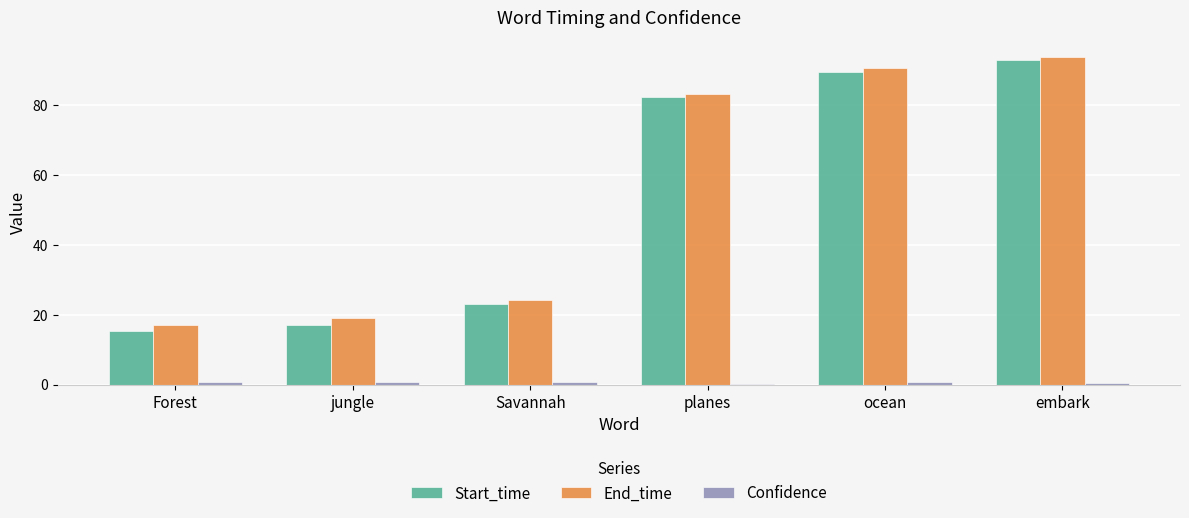

True or false: End_time has a value of 83.0 at planes.

True